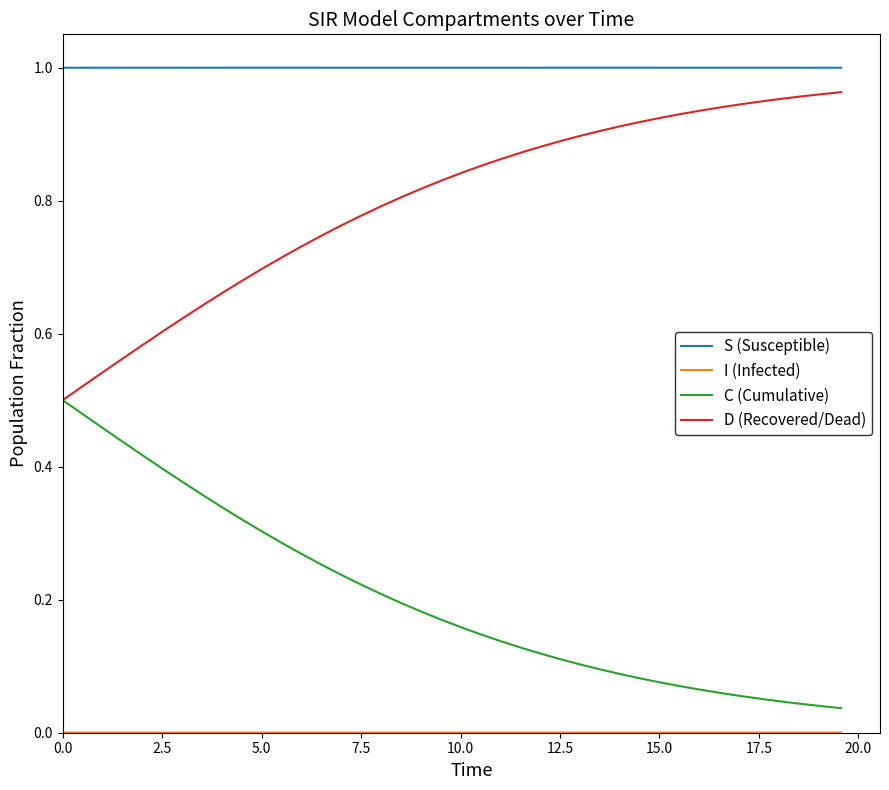

True or false: S (Susceptible) and D (Recovered/Dead) intersect in this chart.

False